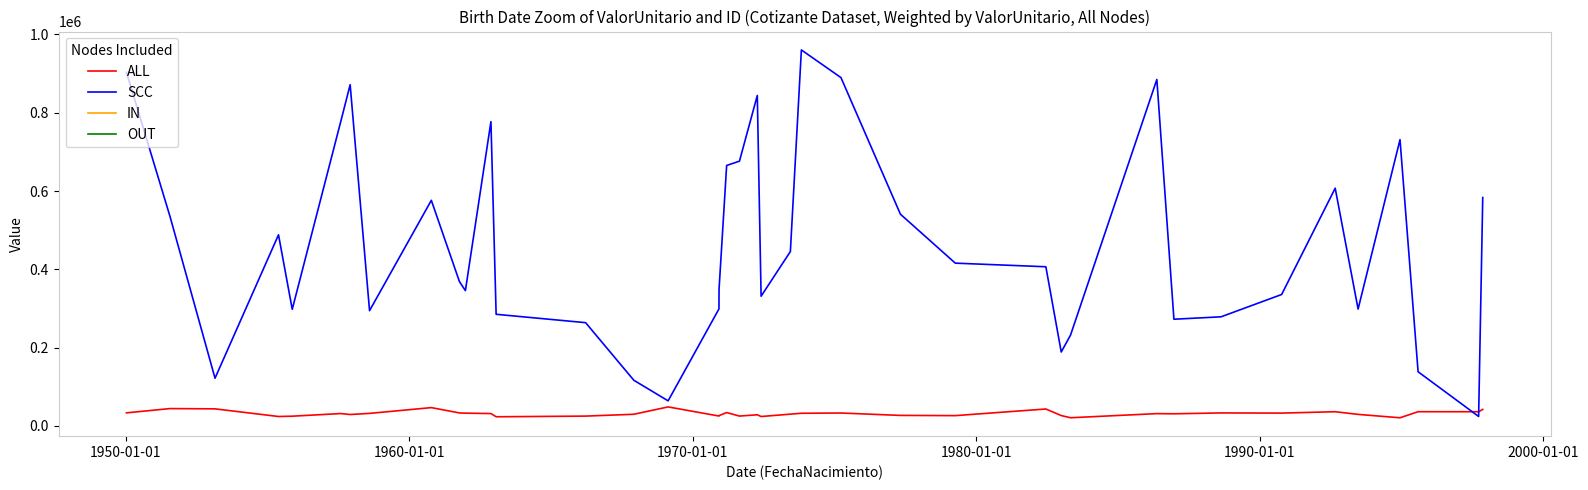

What is the smallest value displayed?

20928.0